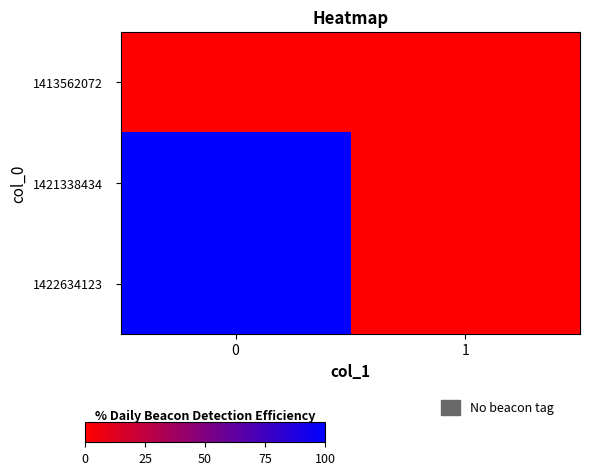

Where is 1422634123 nearest to the value 0?

1